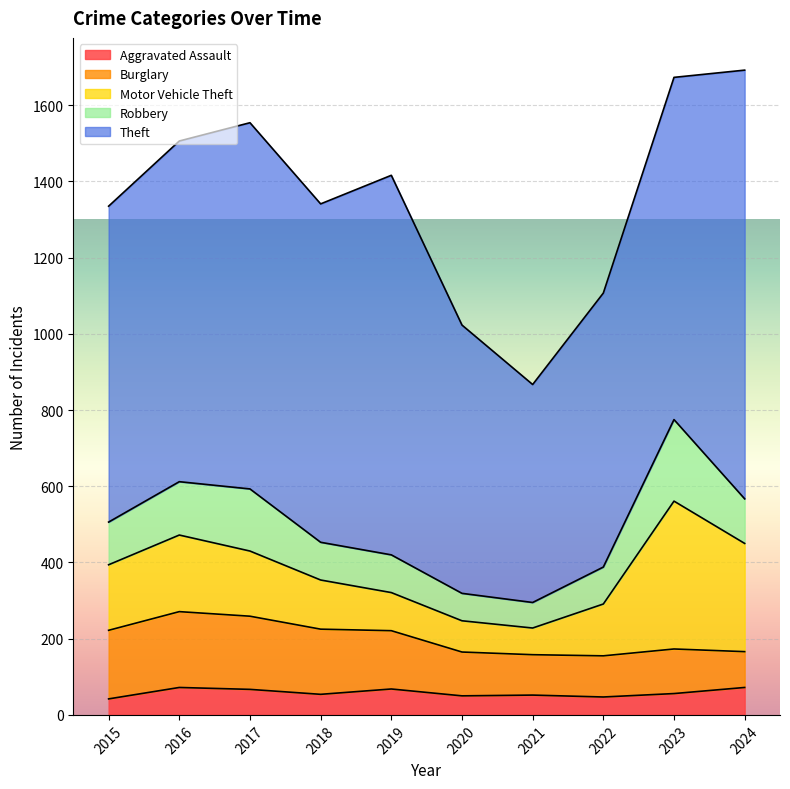

How many values in the Motor Vehicle Theft series exceed 171?

4